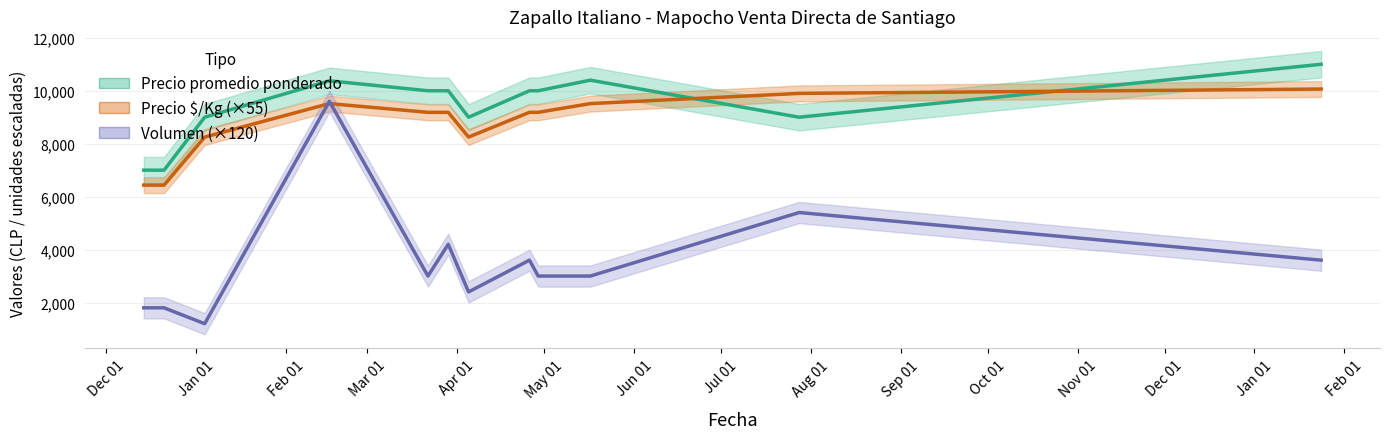

At how many categories does at least one series exceed 9009?

8